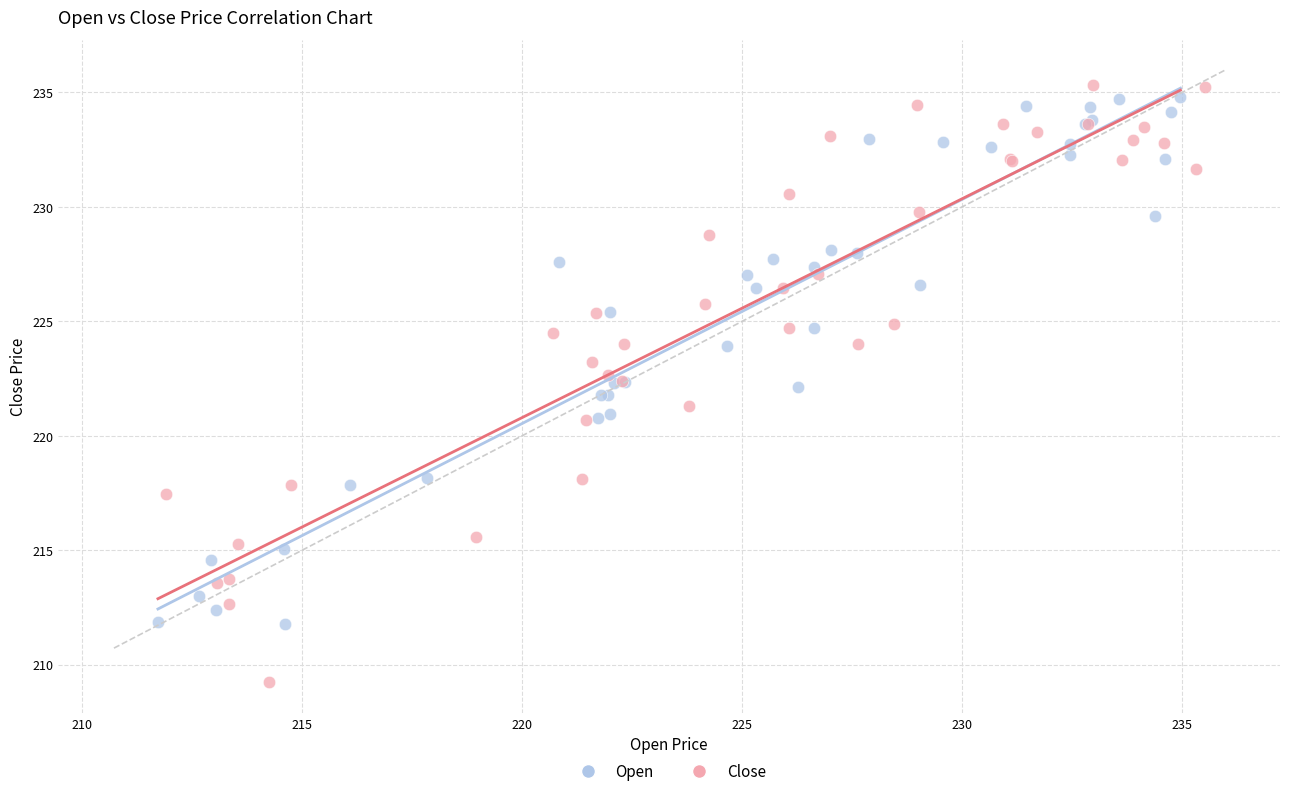

Which series has the widest spread of Y values?

Close